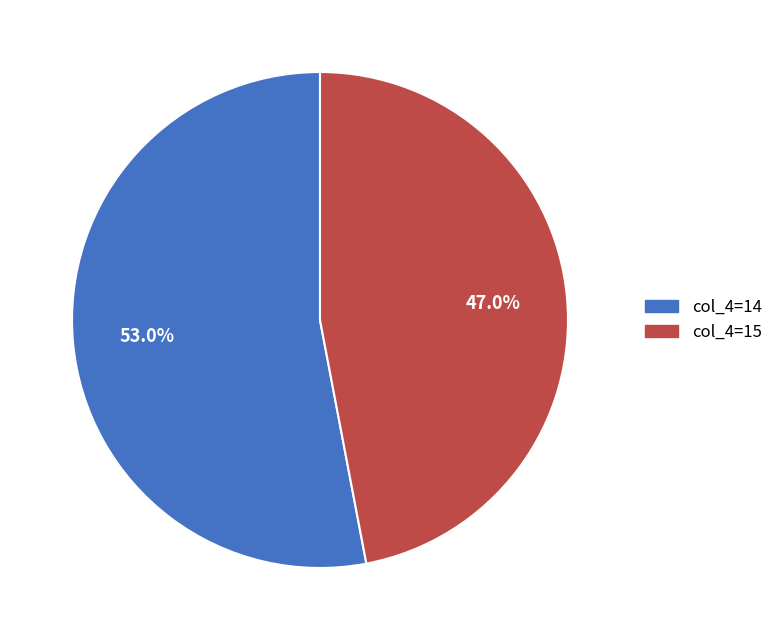

Does any single category account for the majority?

Yes